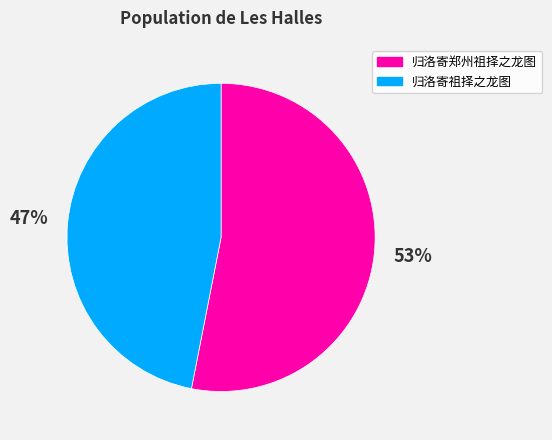

To the nearest percent, what portion does 归洛寄郑州祖择之龙图 represent?

53%